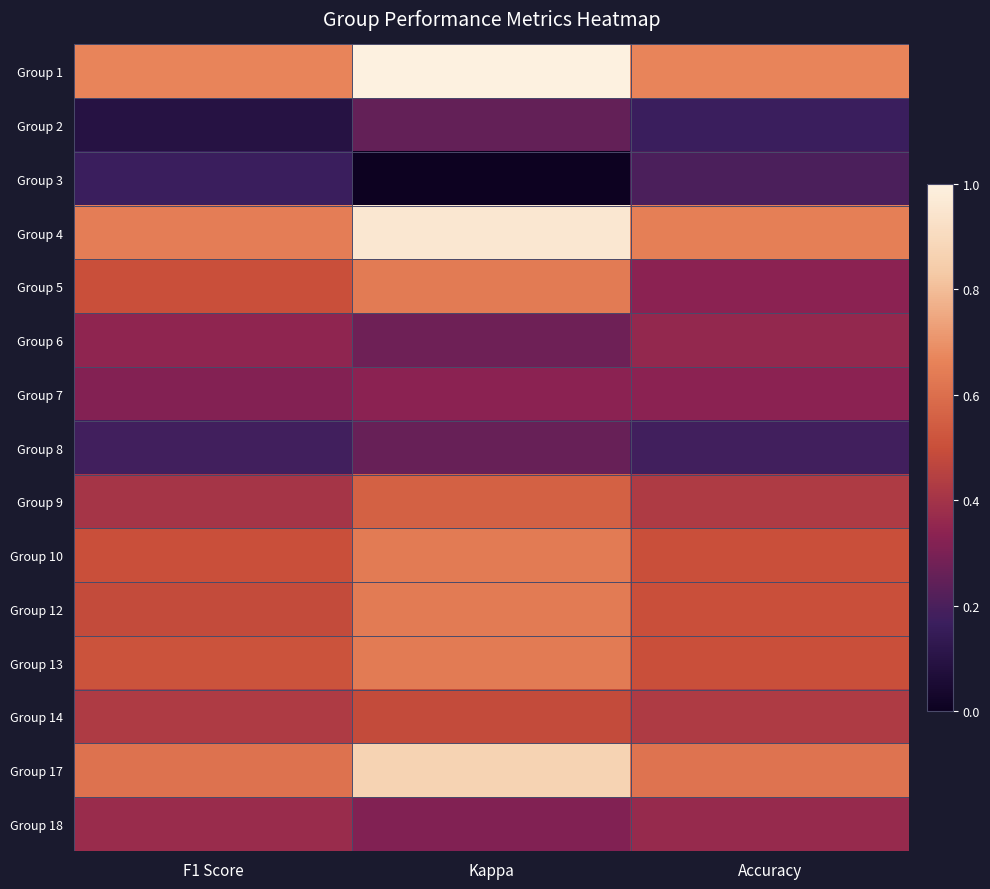

What is the total value across all series at F1 Score?

6.2